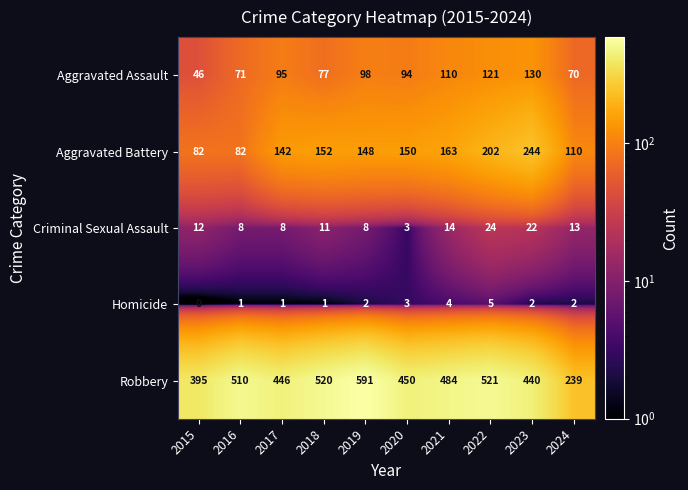

What is the average value of the Aggravated Battery series?

148